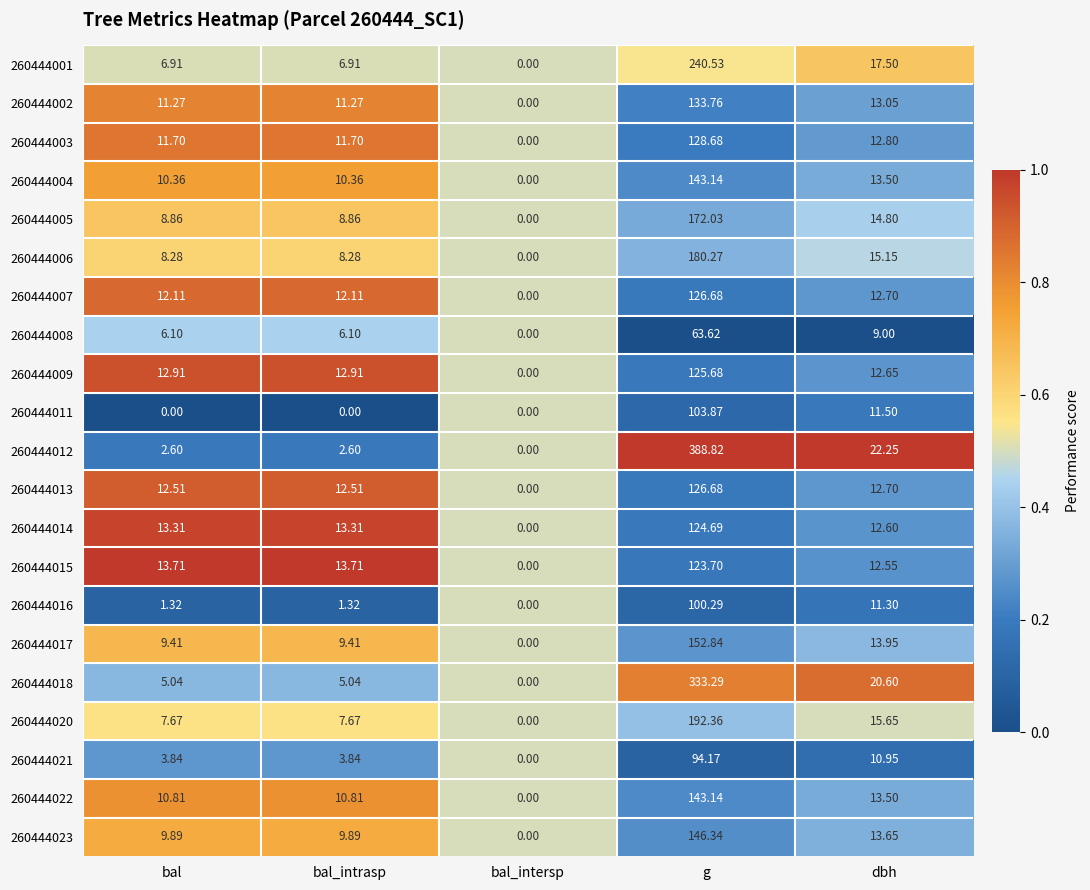

At which label does 260444004 first exceed 10?

bal